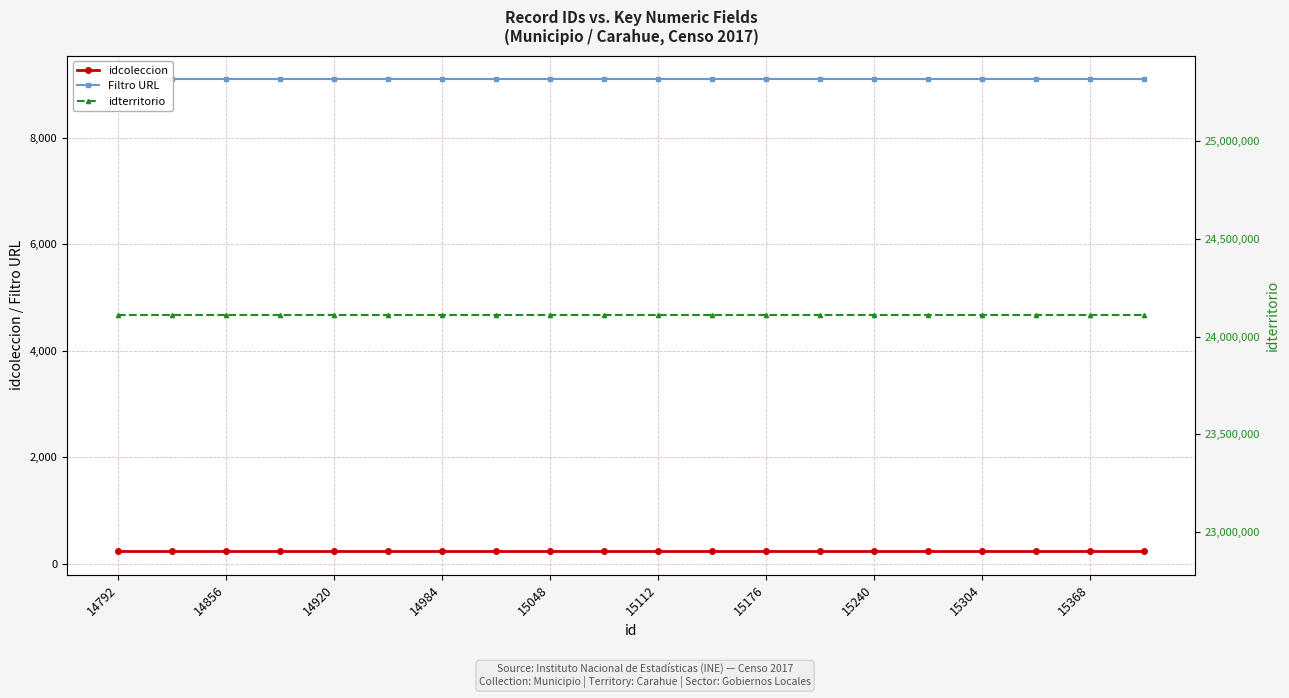

Which series has the largest total across all categories?

idterritorio